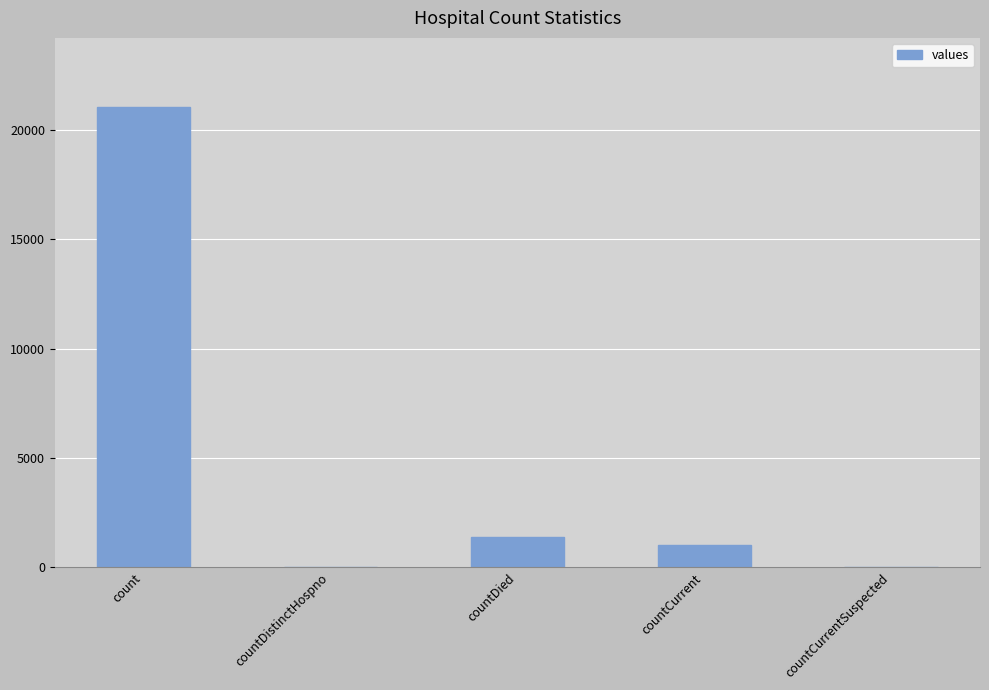

What is the difference between the values at countDistinctHospno and count?

21050